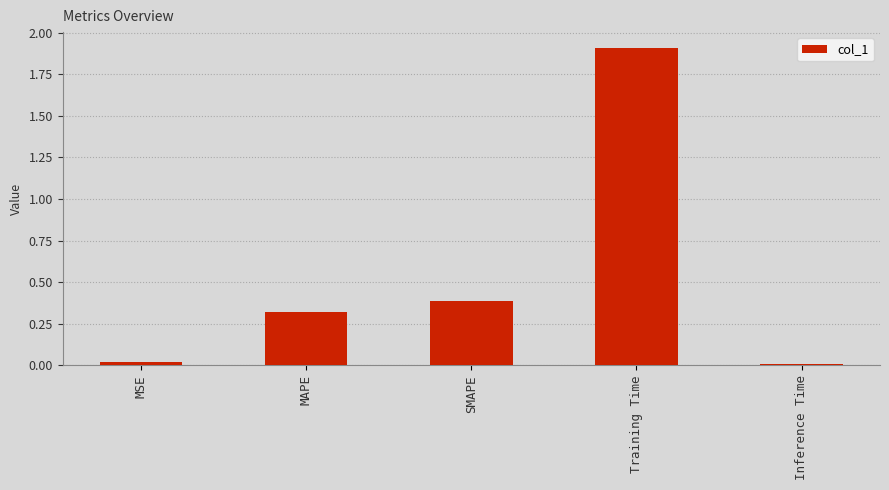

At which category does the chart reach its peak across all series?

Training Time